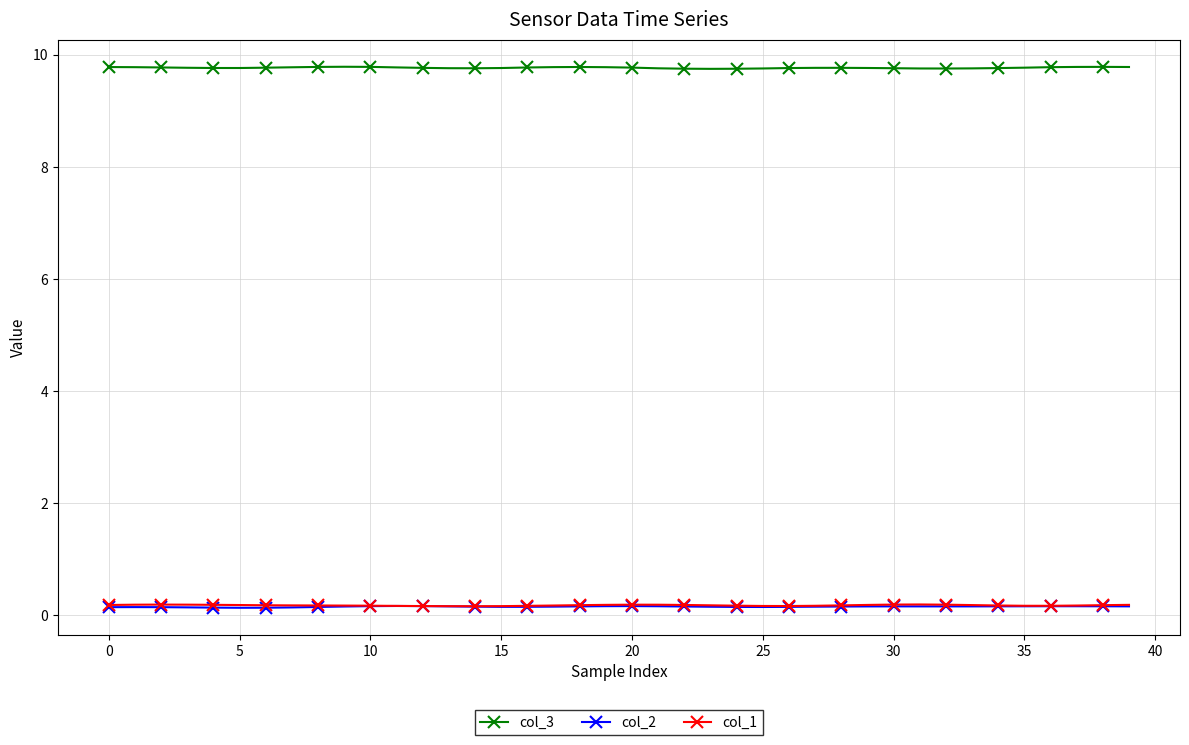

Does the chart have visible grid lines?

Yes